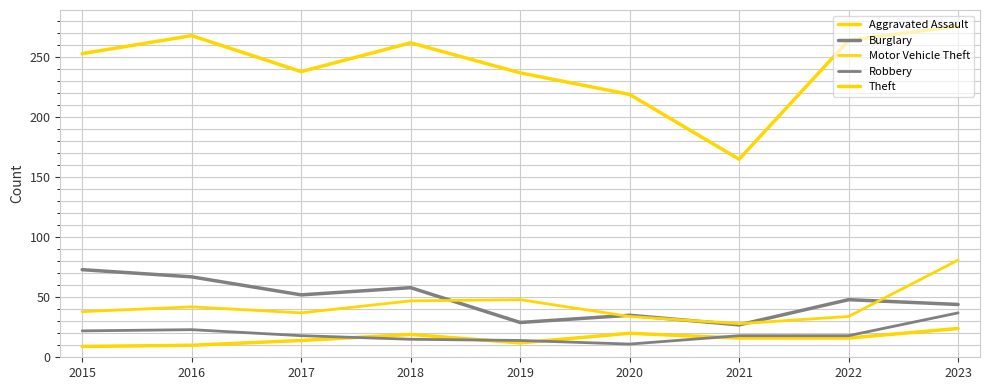

Does the chart have visible grid lines?

Yes